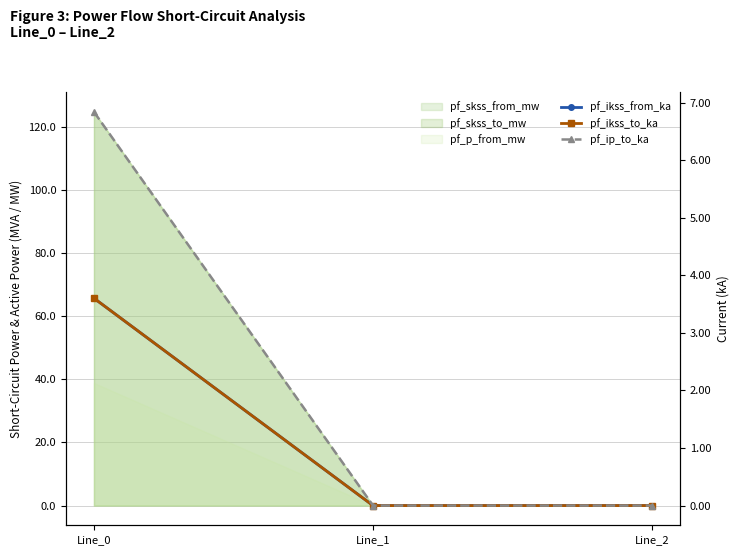

What is the difference between the pf_ikss_from_ka values at Line_0 and Line_2?

3.6